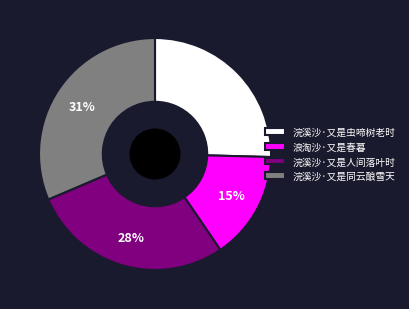

Is it true that 浣溪沙·又是虫啼树老时 is 25% of the pie?

True